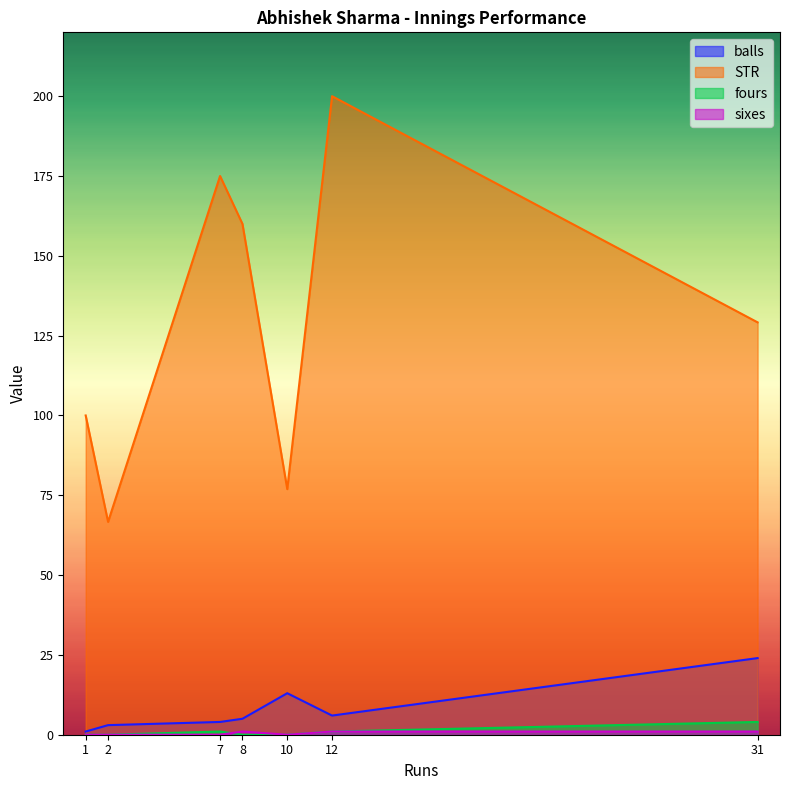

Reading left to right, list all the values displayed in this chart.

balls: 8=5.0	12=6.0	2=3.0	31=24.0	10=13.0	7=4.0	1=1.0
STR: 8=160.0	12=200.0	2=66.7	31=129.2	10=76.9	7=175.0	1=100.0
fours: 8=0.0	12=1.0	2=0.0	31=4.0	10=0.0	7=1.0	1=0.0
sixes: 8=1.0	12=1.0	2=0.0	31=1.0	10=0.0	7=0.0	1=0.0